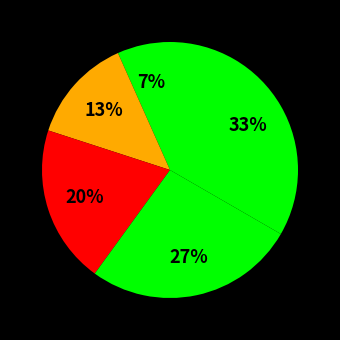

How many slices are in this pie chart?

5